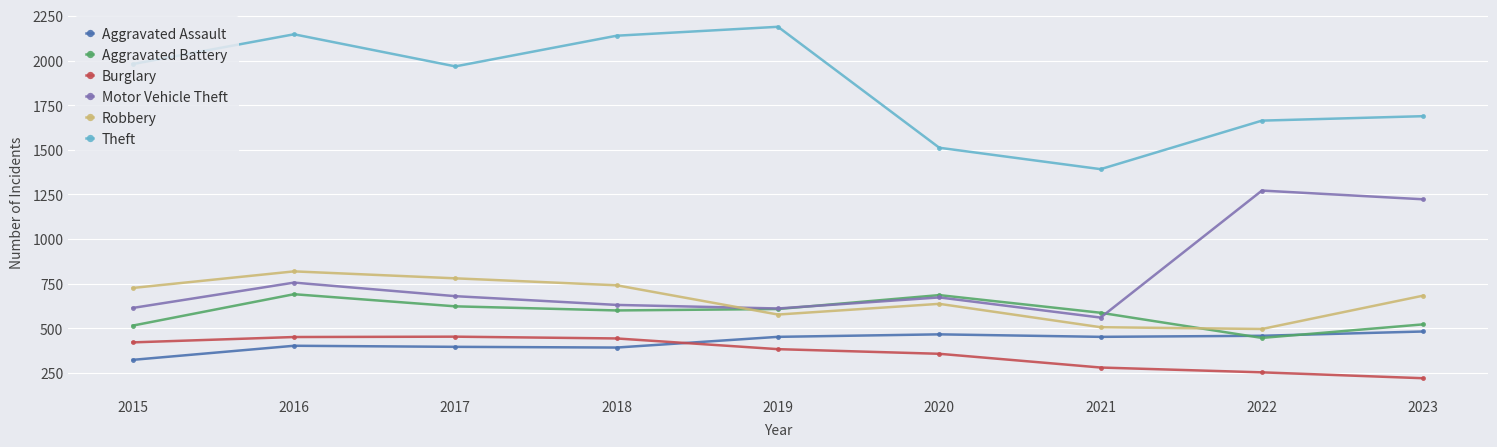

What is the average value of the Theft series?

1854